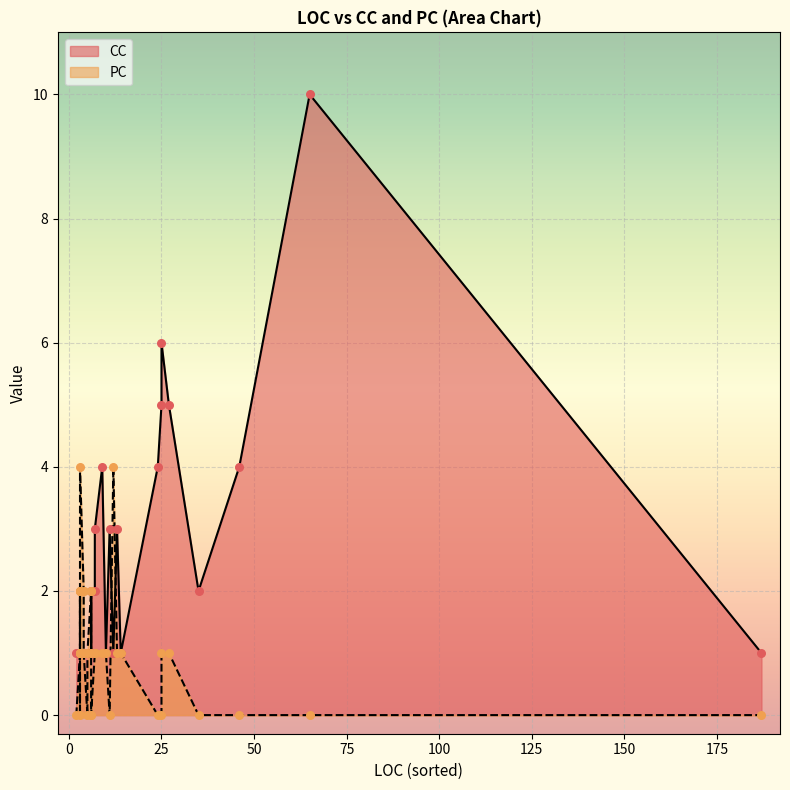

Which series reaches the minimum Y coordinate?

PC